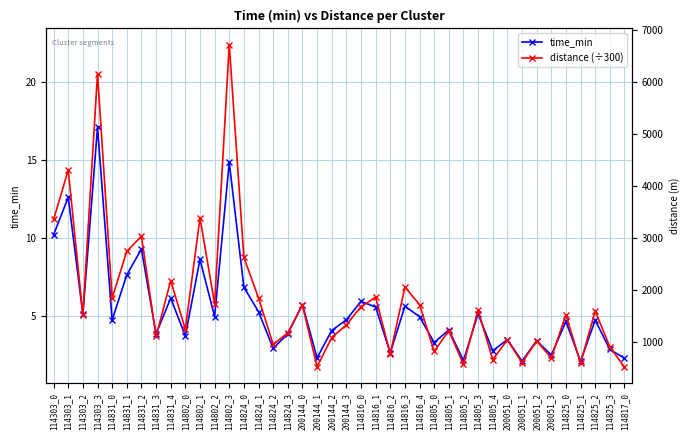

At which label is time_min closest to 9?

114831_2